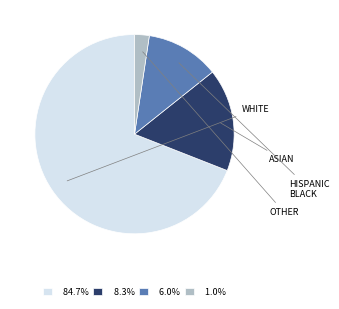

Is the sum of 1.0% and 6.0% greater than half?

No